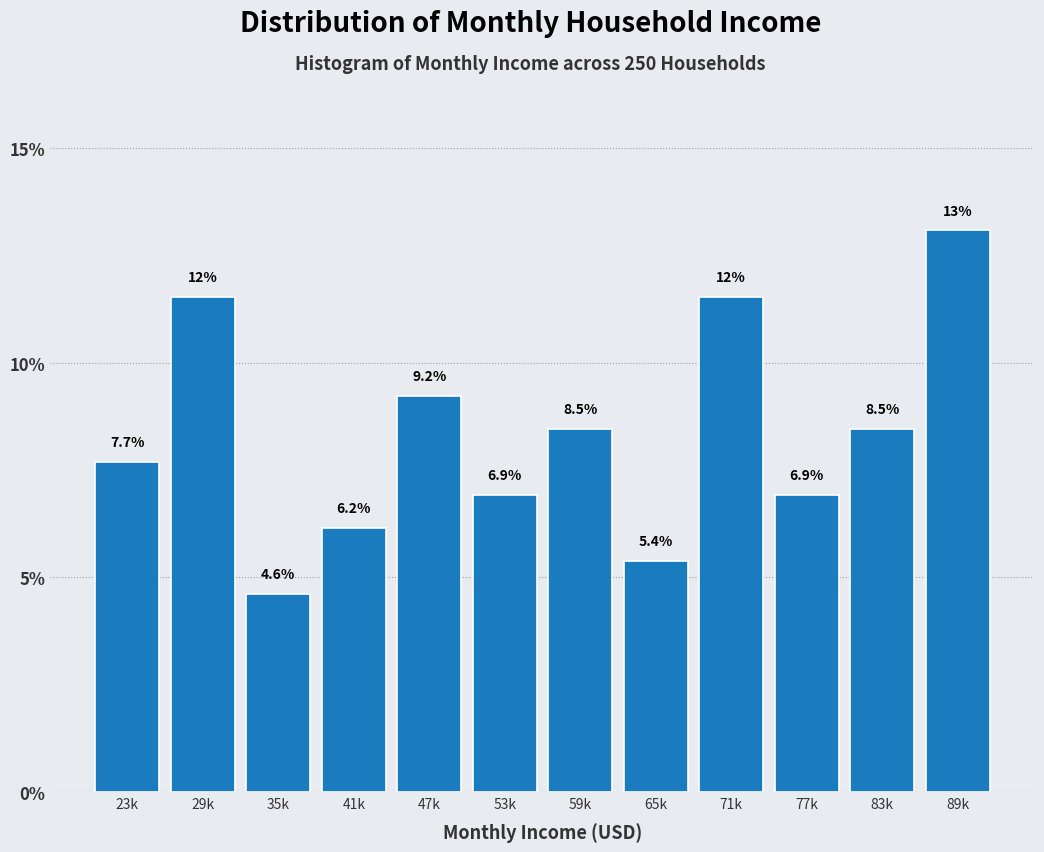

Reading right to left, transcribe all the data shown in this chart.

13.1	8.5	6.9	11.5	5.4	8.5	6.9	9.2	6.2	4.6	11.5	7.7